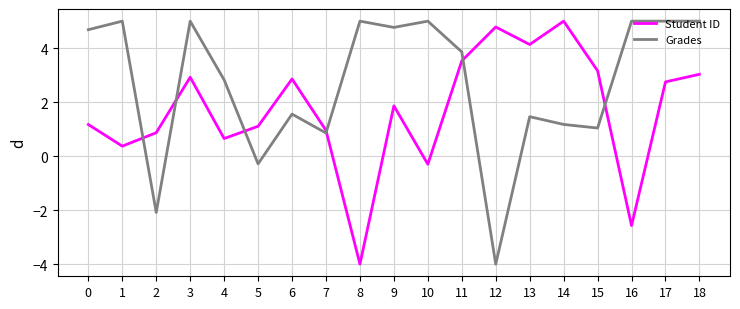

Which series has the largest total across all categories?

Grades